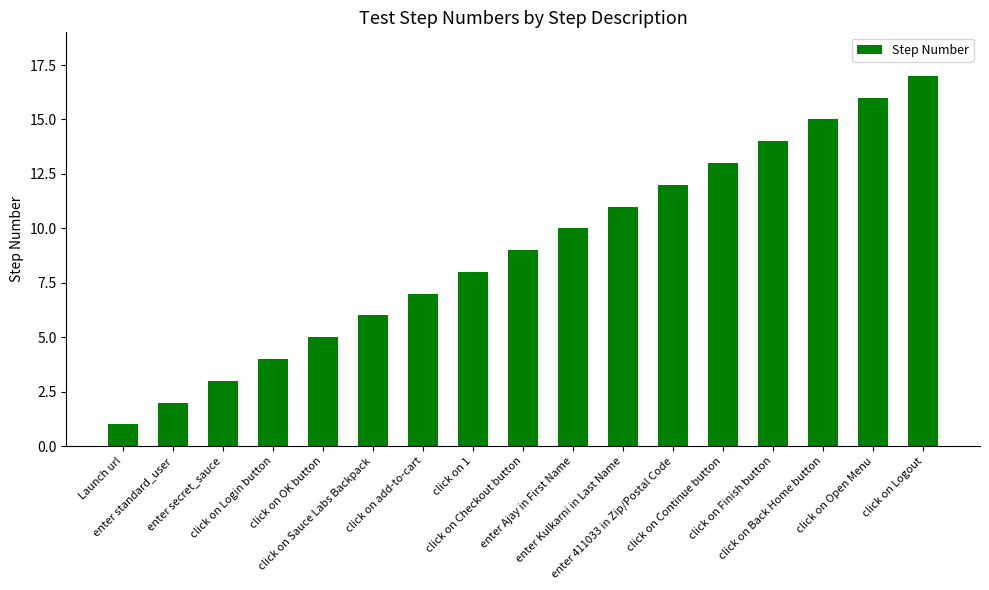

What is the difference between the maximum and minimum values?

16